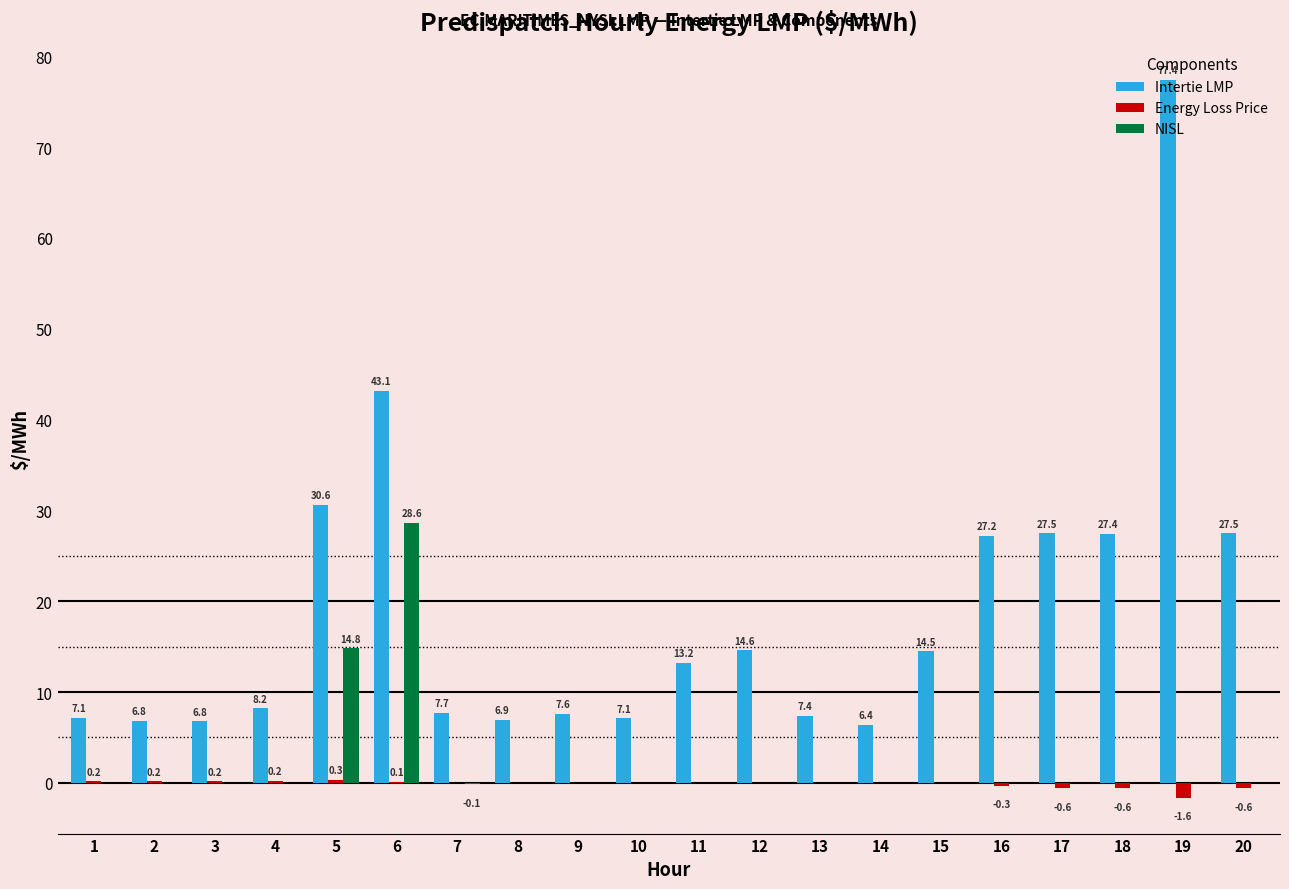

The value of Energy Loss Price at 10 is -0.0. True or false?

True